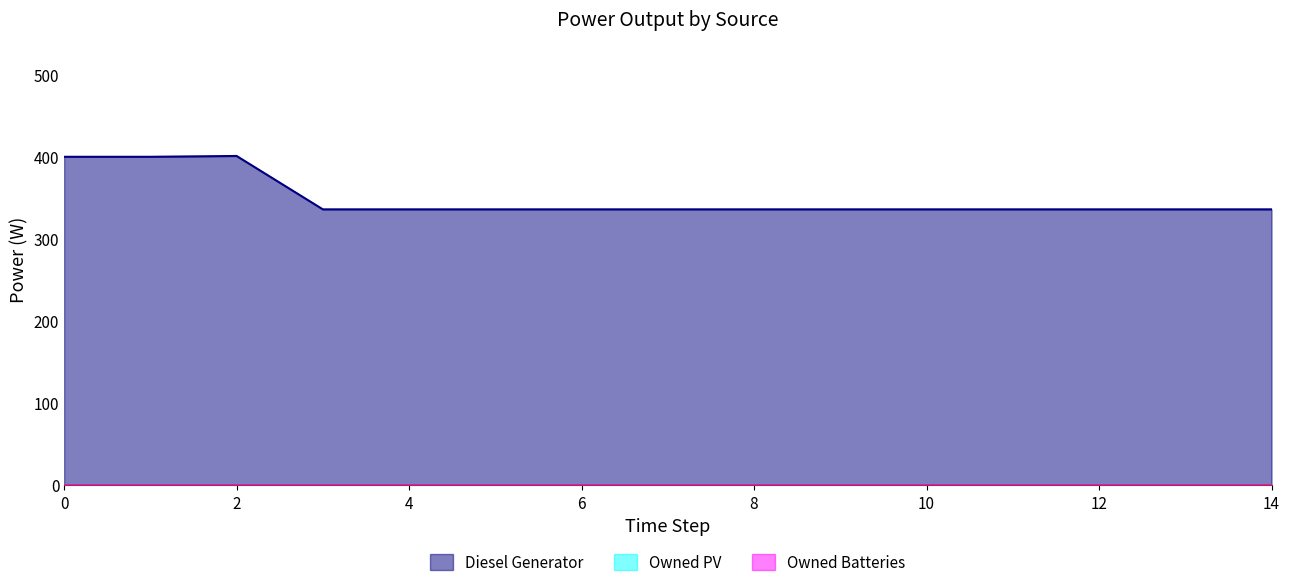

True or false: Owned Batteries and Diesel Generator cross at least once.

False